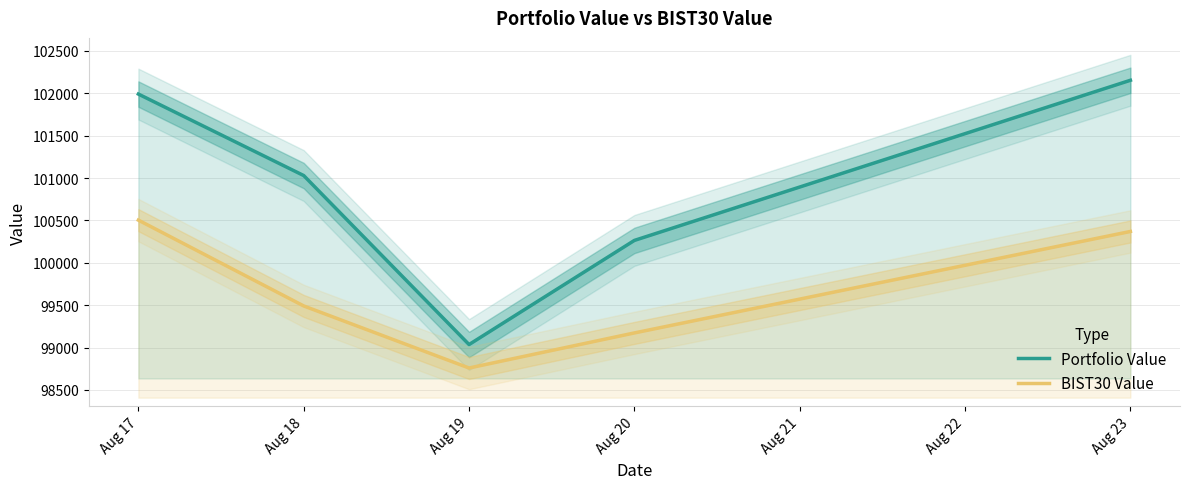

At Aug 19, list the series in order from smallest to largest.

BIST30 Value, Portfolio Value